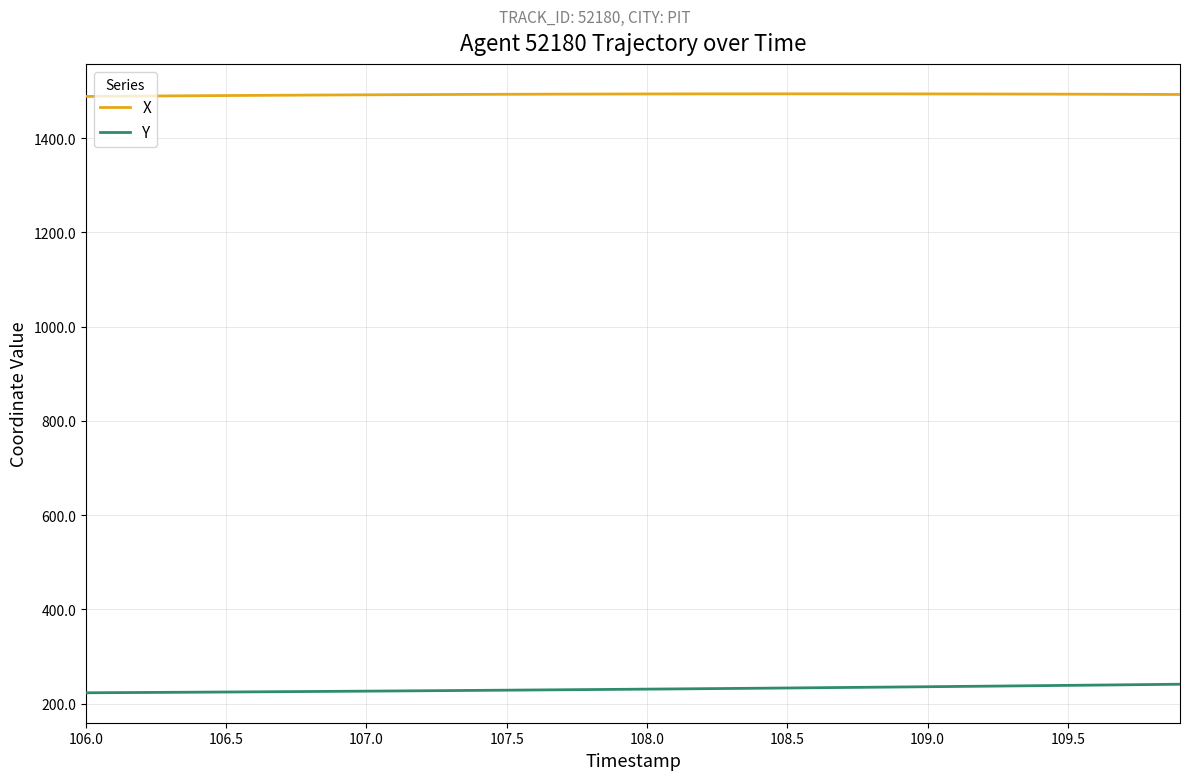

What is the greatest value displayed?

1494.3